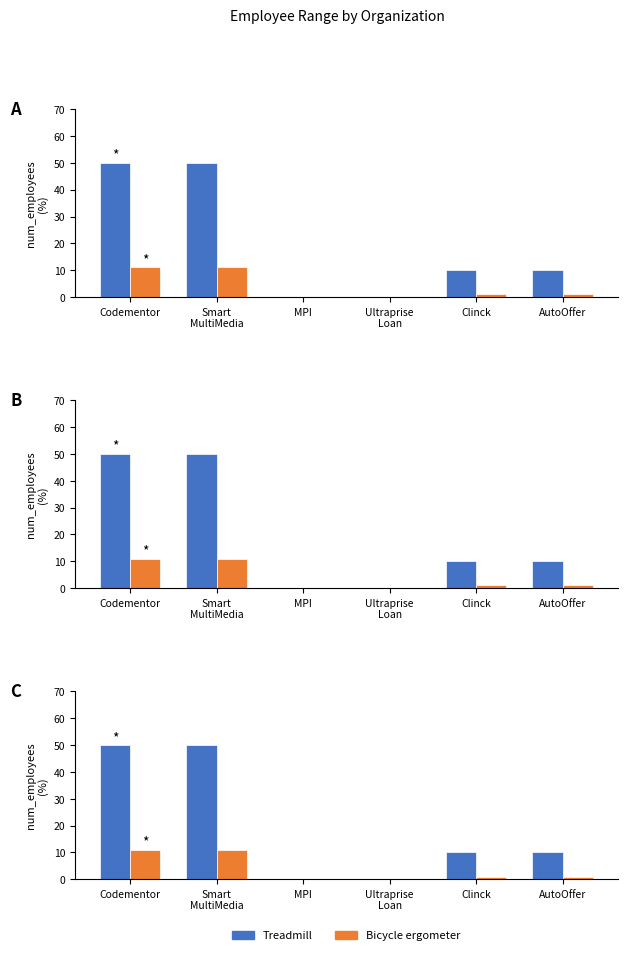

How many values in the Bicycle ergometer series are below 1?

2